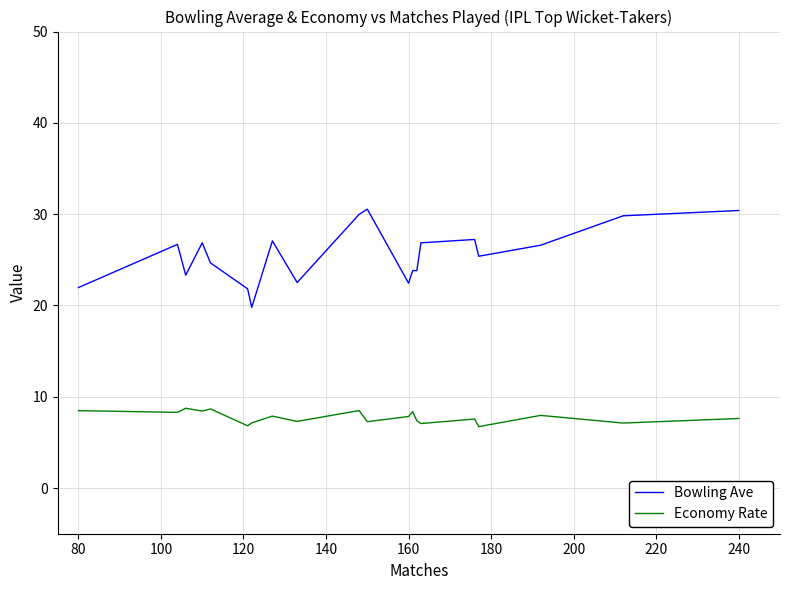

List the series in order of their overall mean, highest first.

Bowling Ave, Economy Rate